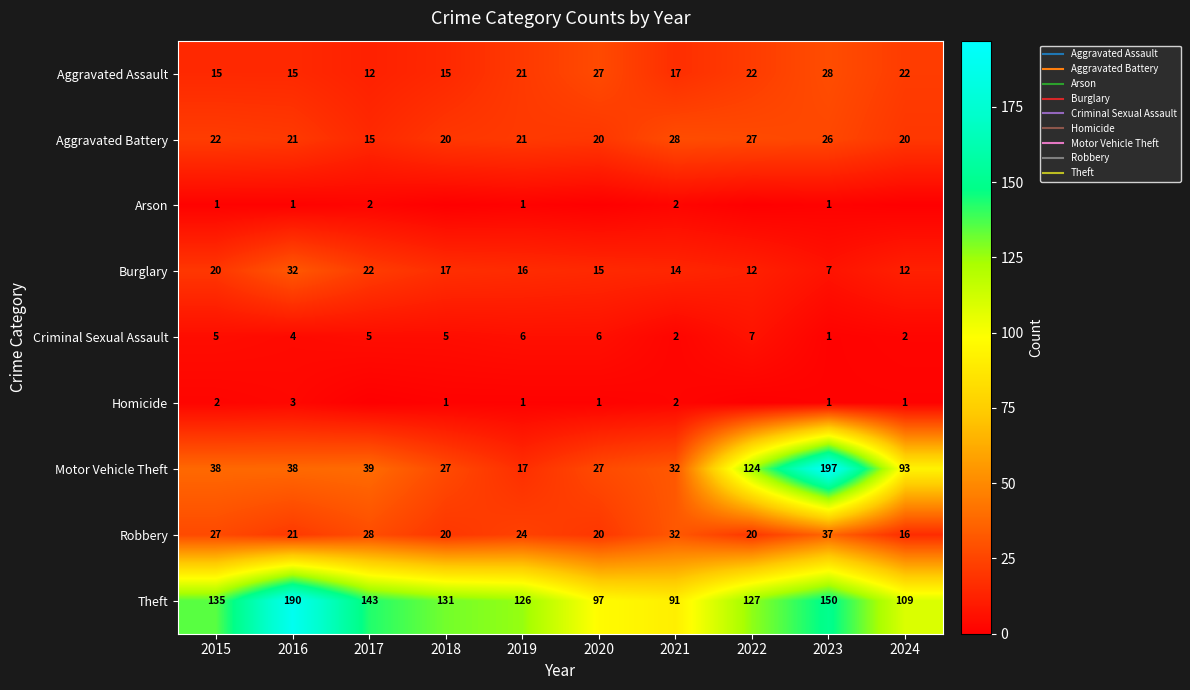

At which label is Robbery closest to 26?

2015